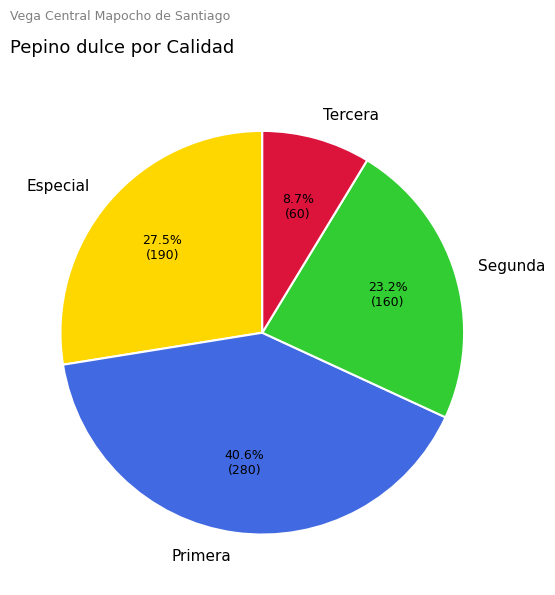

To the nearest percent, what portion does Primera represent?

41%